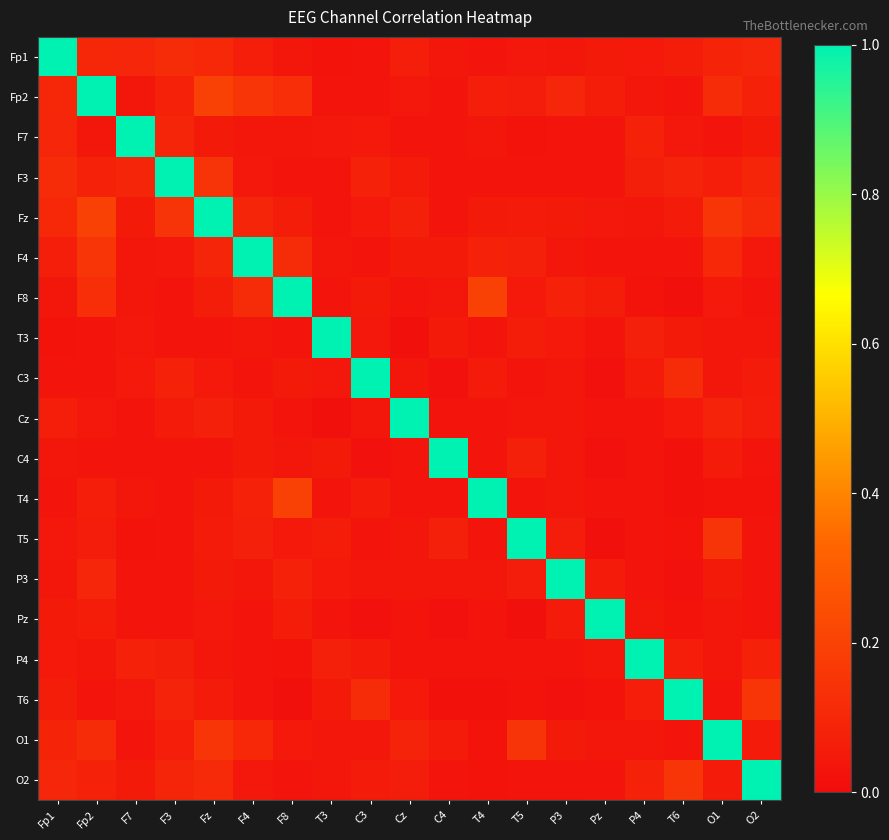

Which category has the highest value across all series?

Fp1